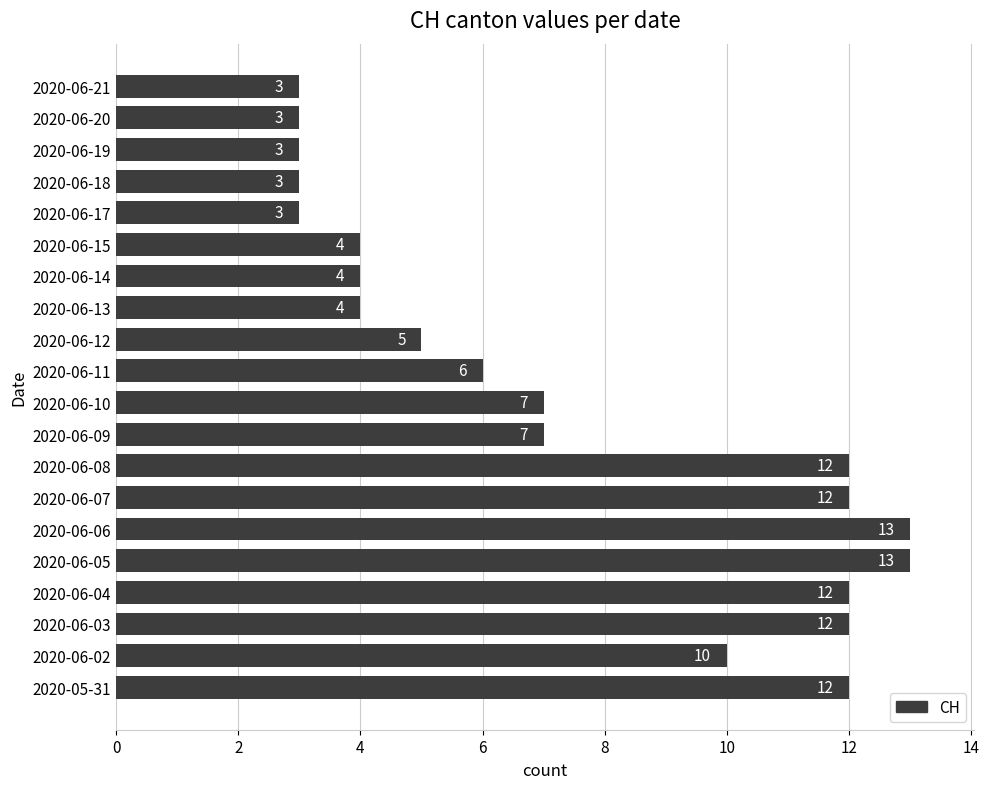

Which has a higher value, 2020-06-11 or 2020-06-06?

2020-06-06